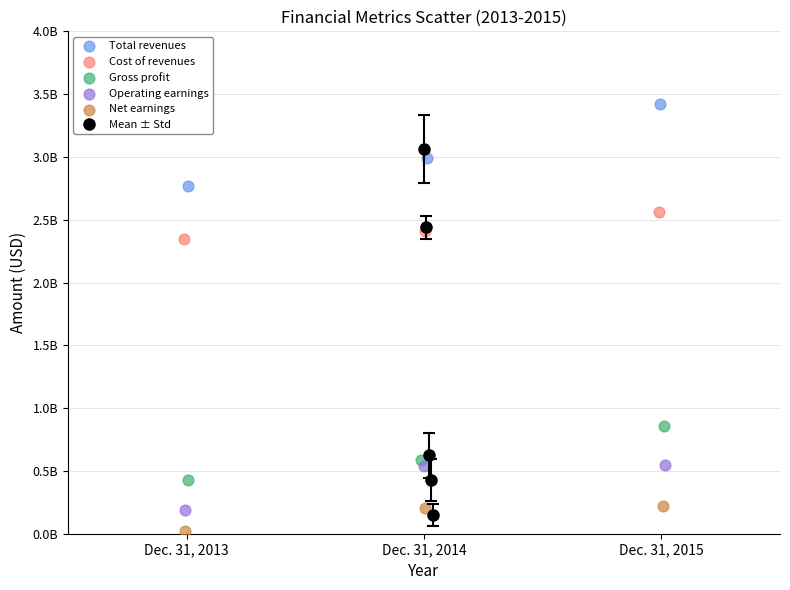

Which series has the widest spread of Y values?

Total revenues